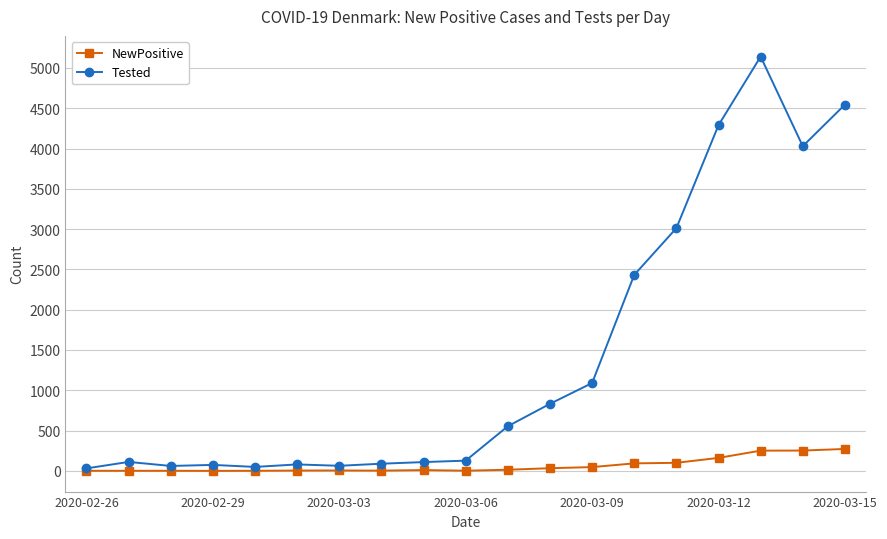

What is the difference between the second highest and minimum values in the NewPositive series?

252